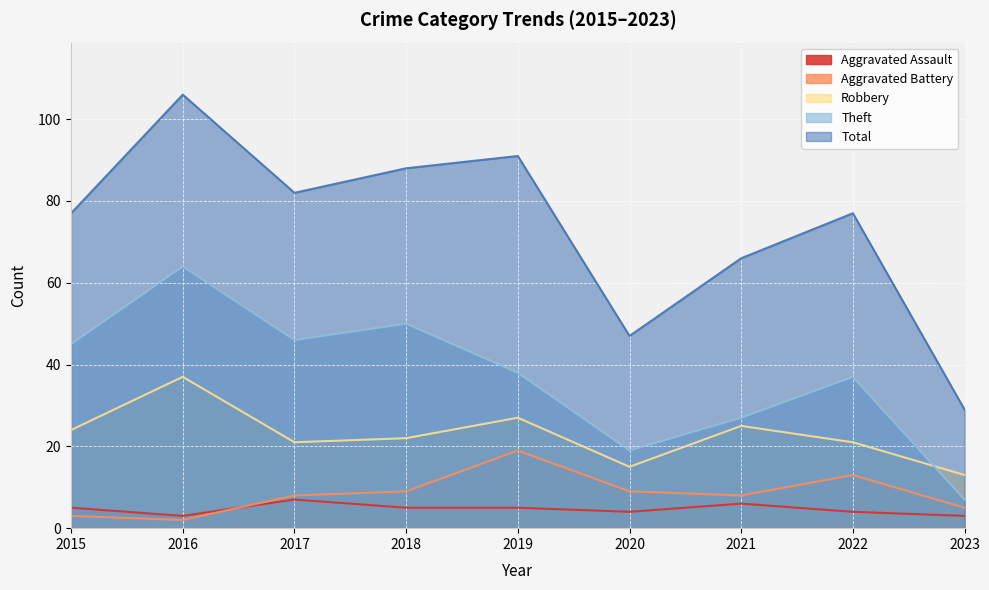

How many values in the Robbery series exceed 22?

4